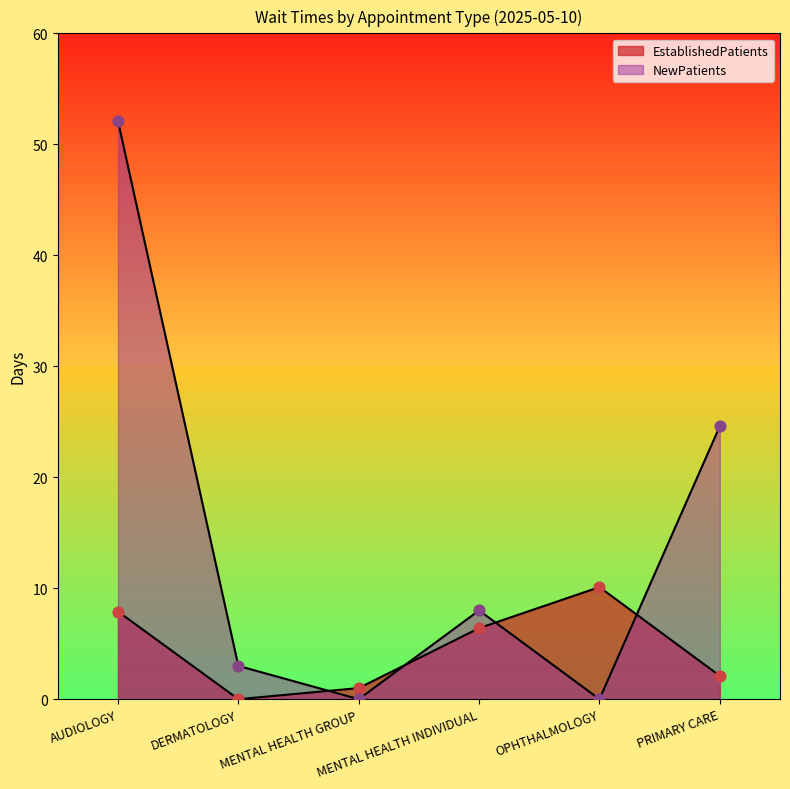

What is the total value across all series at MENTAL HEALTH GROUP?

1.0